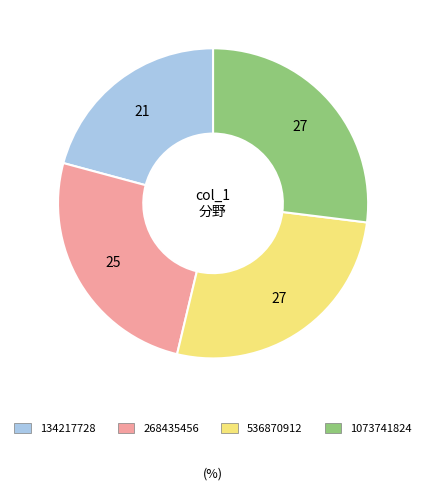

Which slice is the smallest?

134217728